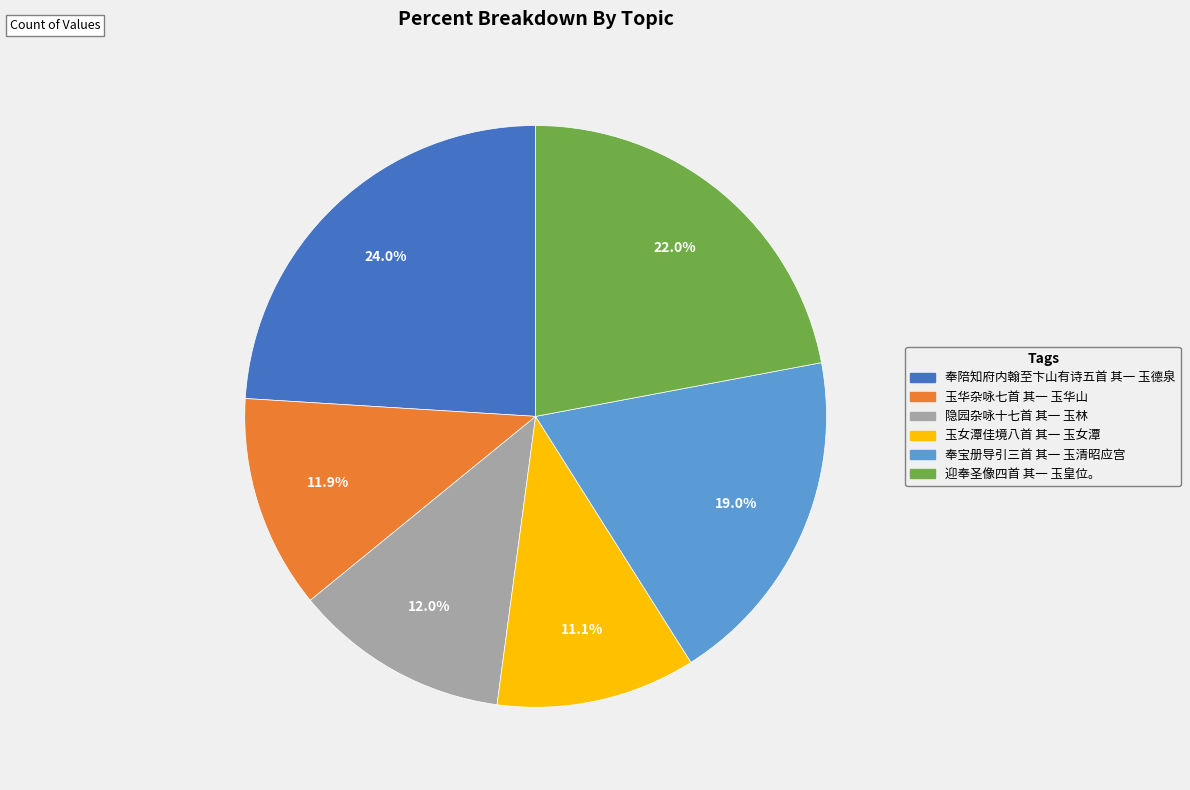

What is the smallest slice in the pie chart?

玉女潭佳境八首 其一 玉女潭